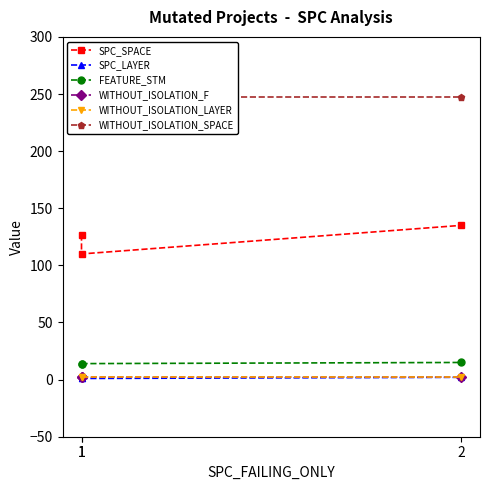

What is the minimum value for SPC_LAYER?

1